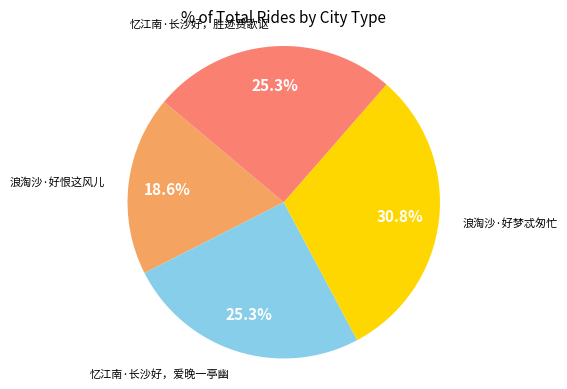

Does any single category account for the majority?

No